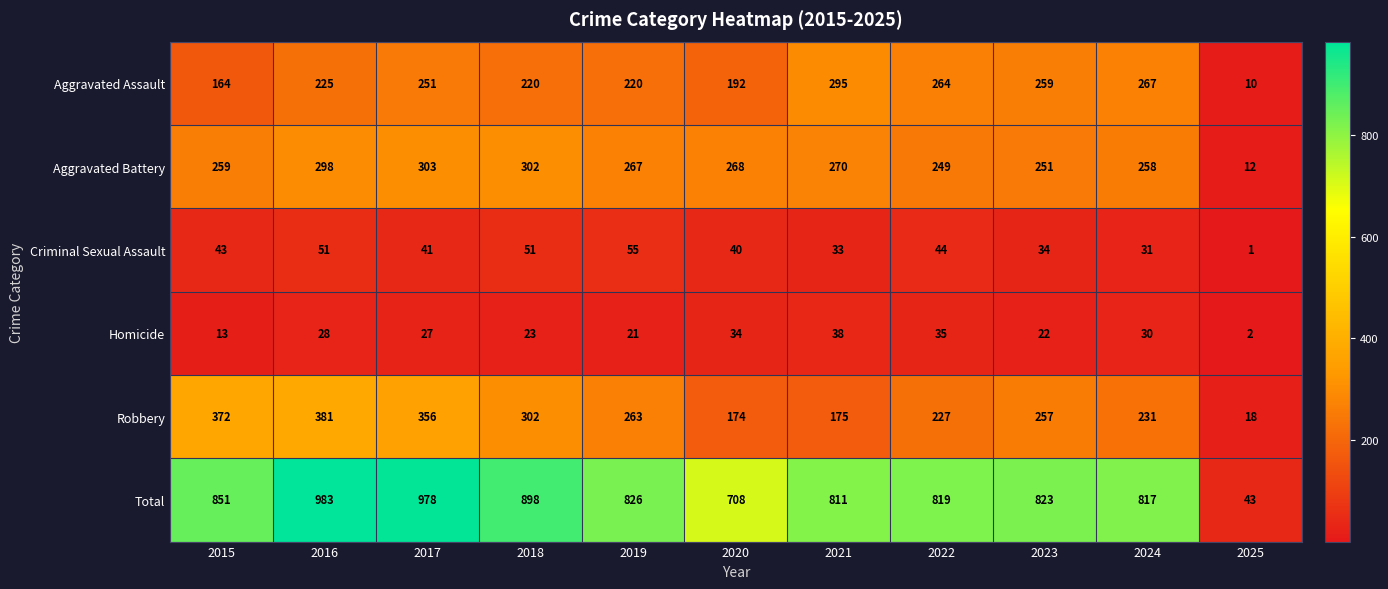

List the labels in order of Robbery value, smallest first.

2025, 2020, 2021, 2022, 2024, 2023, 2019, 2018, 2017, 2015, 2016